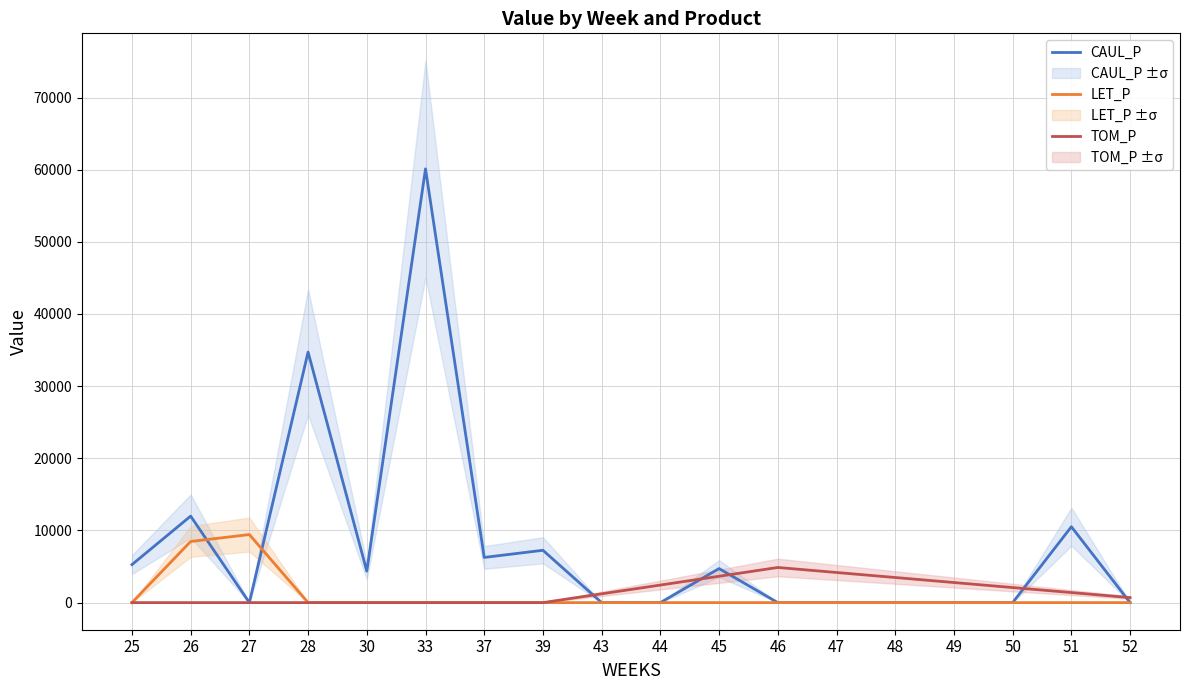

Which series ends up on top after the final intersection of CAUL_P and TOM_P?

TOM_P